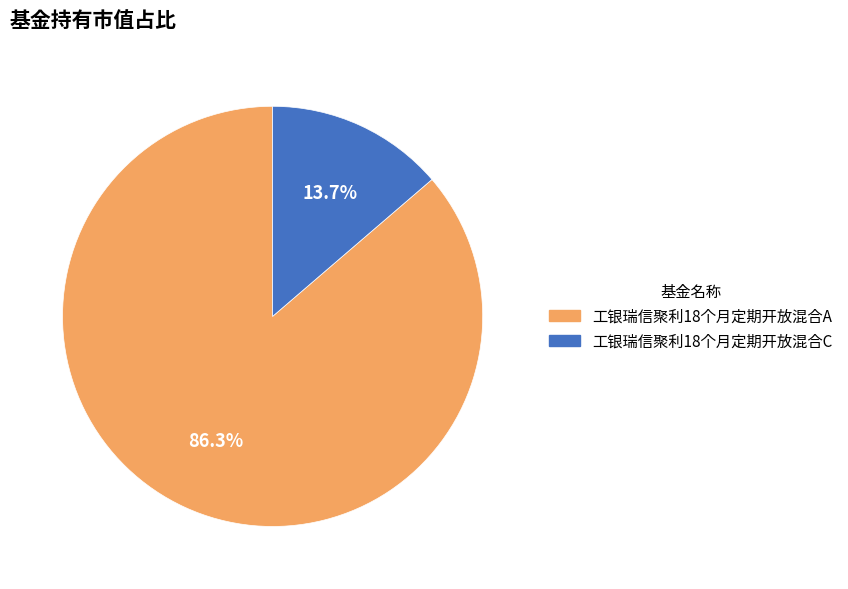

How many segments does this pie chart have?

2